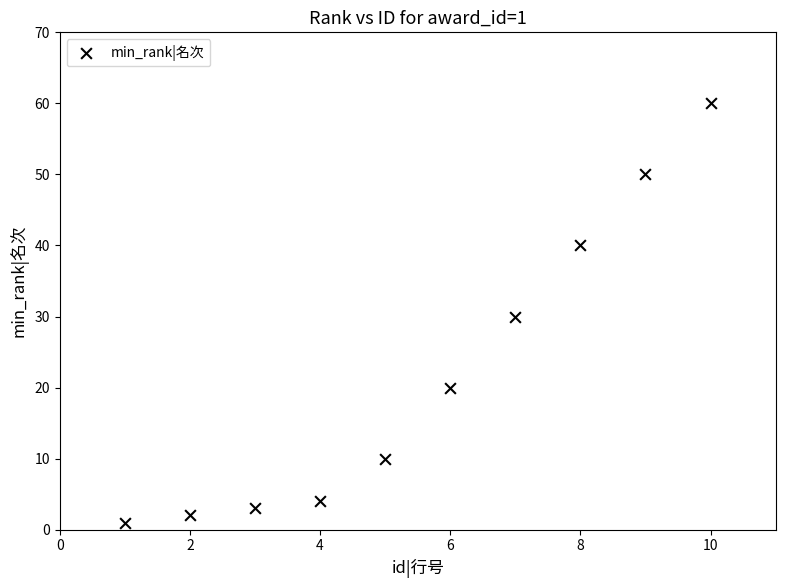

What is the range of Y values (max minus min)?

59